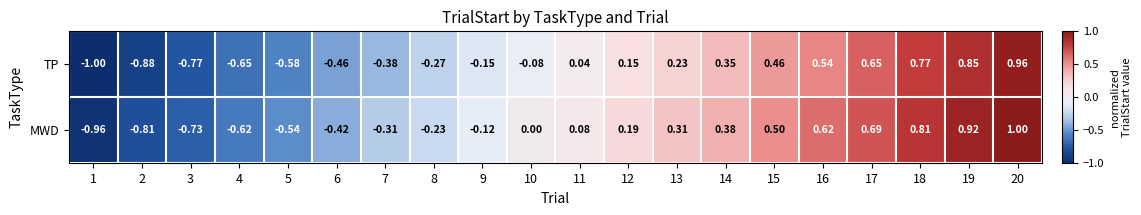

Rank the series by their maximum value, from lowest to highest.

TP, MWD